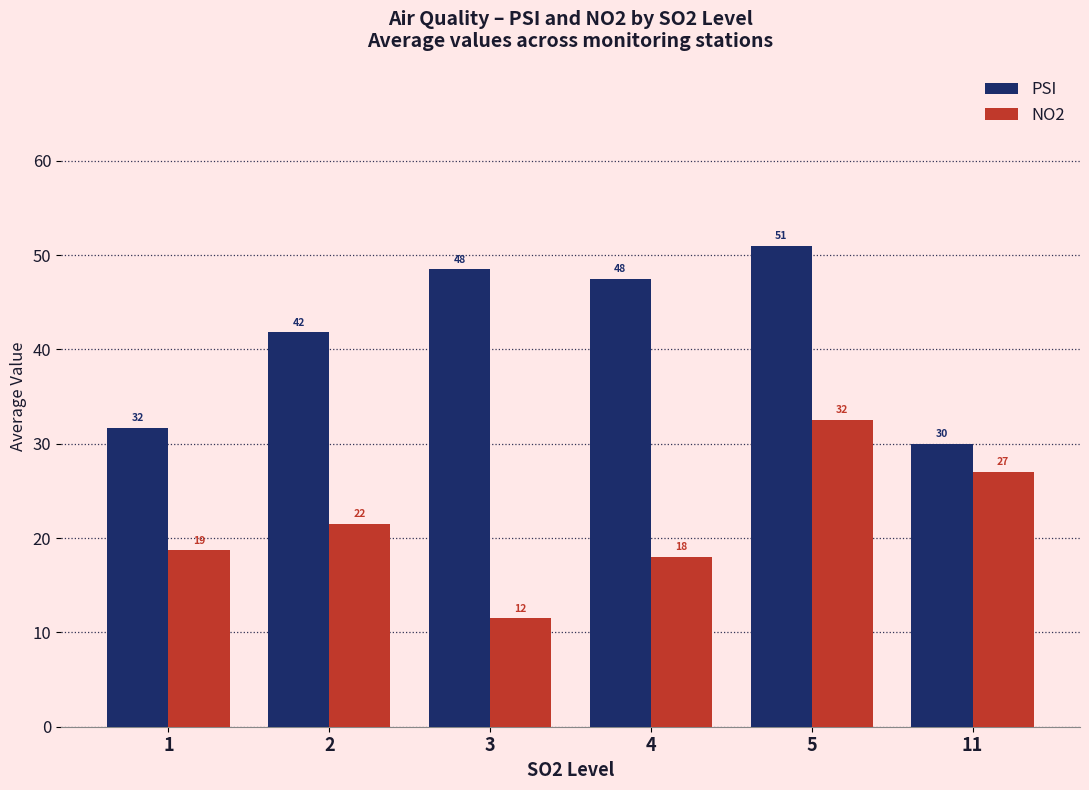

Which label corresponds to the largest value in the chart?

5